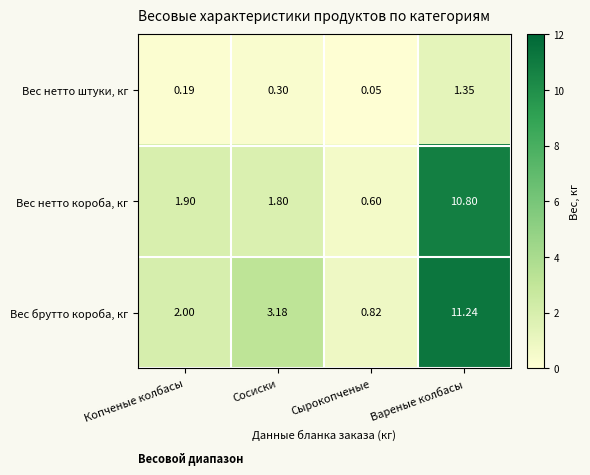

Rank the series by their maximum value, from highest to lowest.

Вес брутто короба, кг, Вес нетто короба, кг, Вес нетто штуки, кг